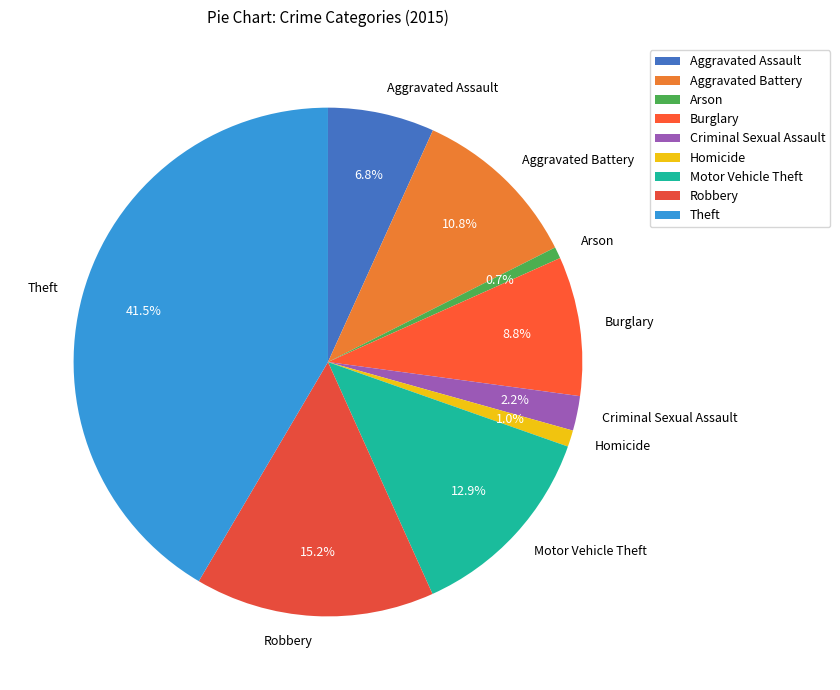

To the nearest percent, what is the average slice percentage?

11%